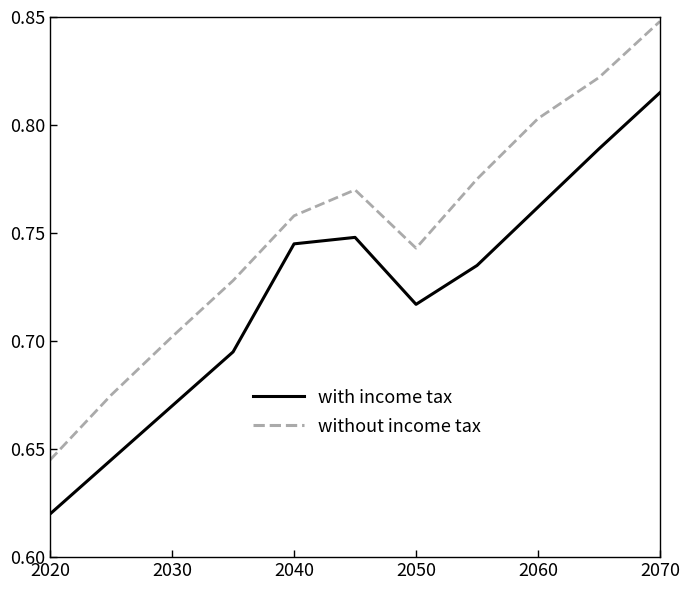

What are all the series names shown in the legend?

with income tax, without income tax